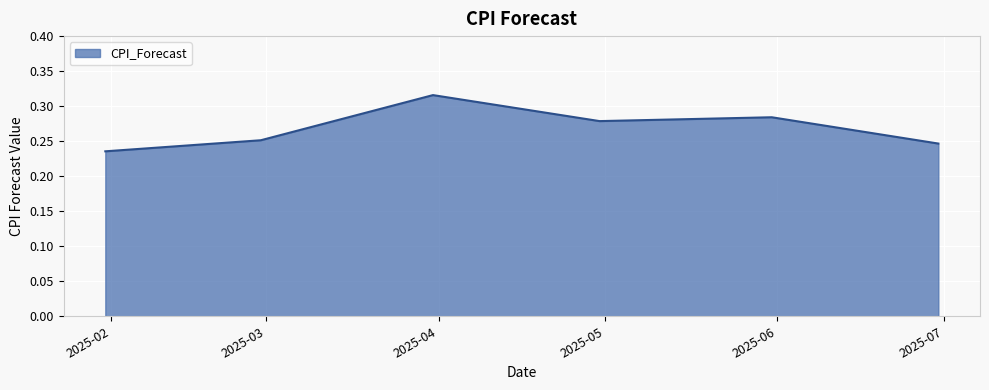

How many lines are shown in the chart?

1